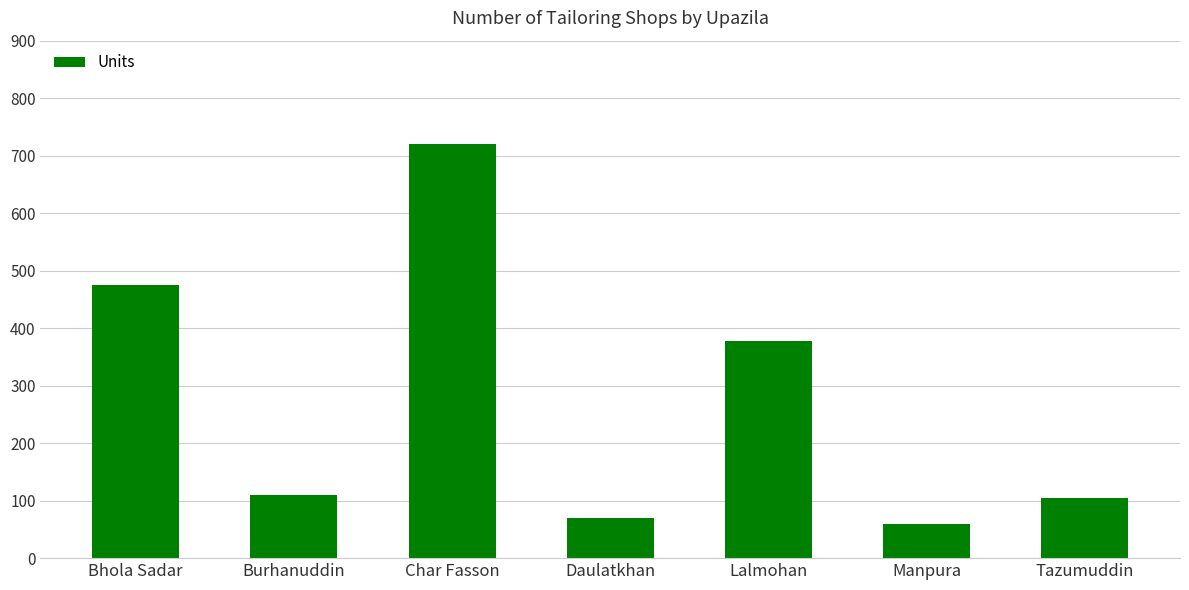

What is the average value?

274